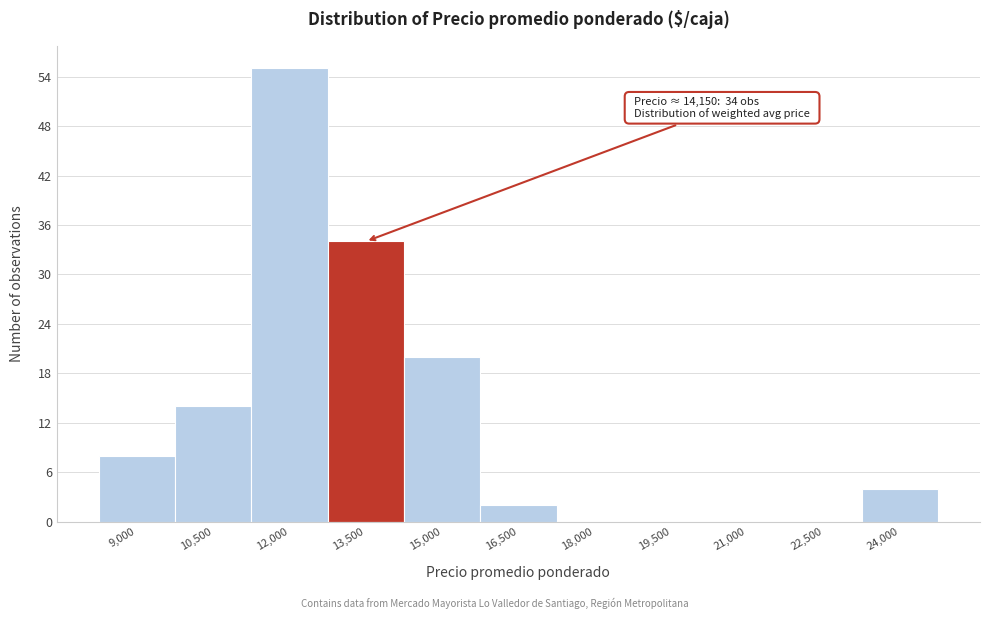

Reading left to right, transcribe all the data shown in this chart.

9,000=8	10,500=14	12,000=55	13,500=34	15,000=20	16,500=2	18,000=0	19,500=0	21,000=0	22,500=0	24,000=4